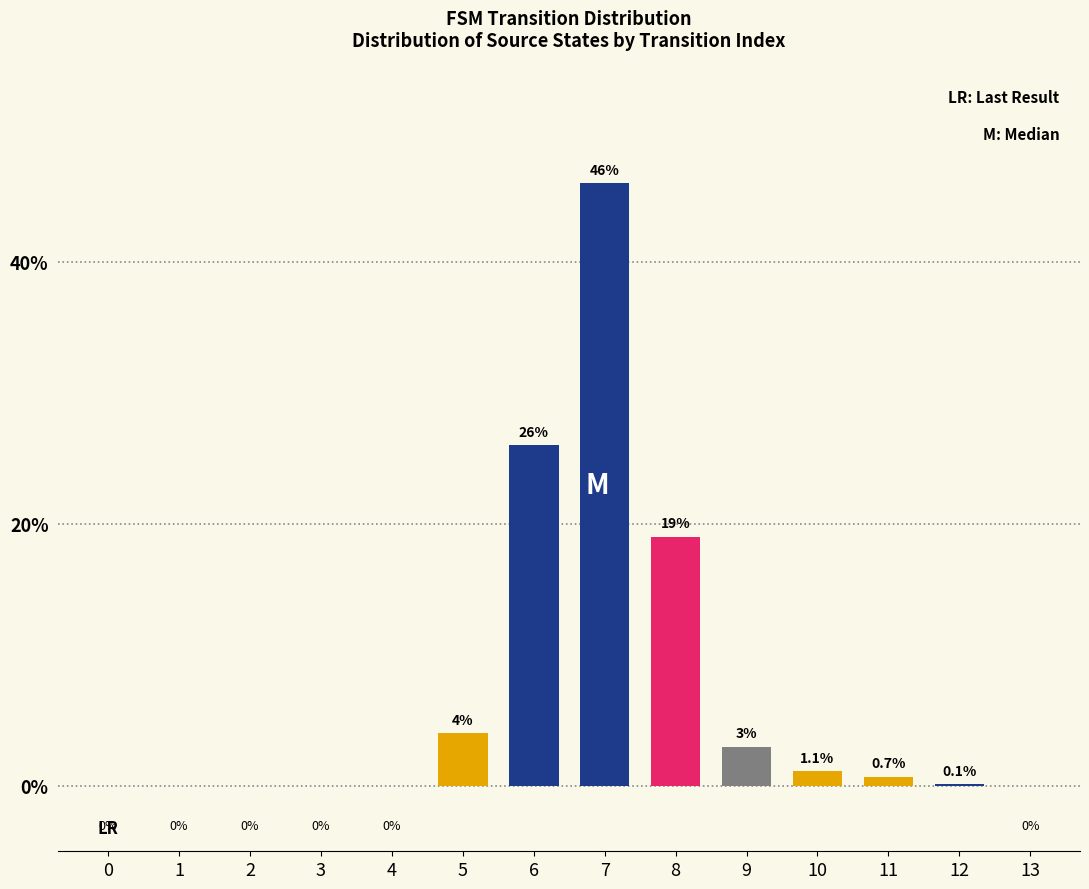

Are the bars horizontal?

No